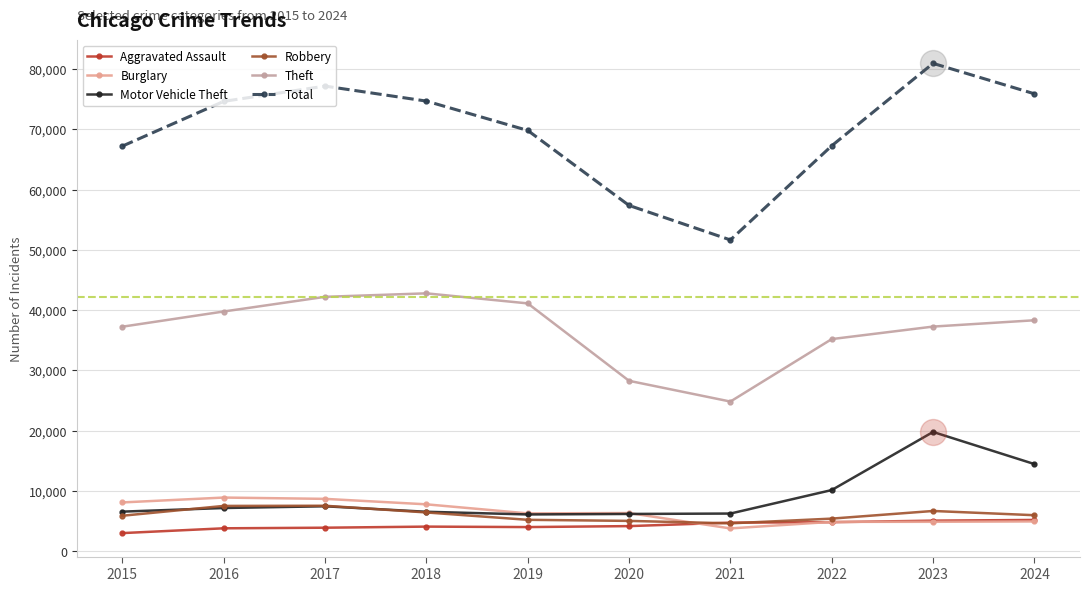

Which series has the largest range (max minus min)?

Total